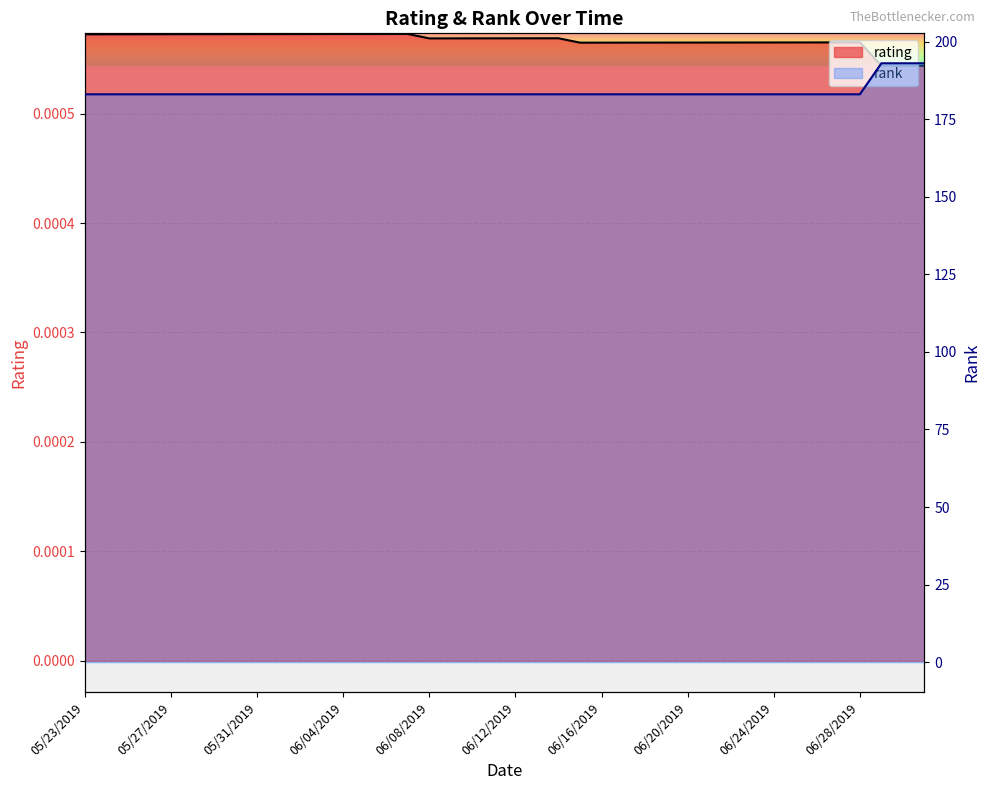

True or false: rating and rank intersect in this chart.

False